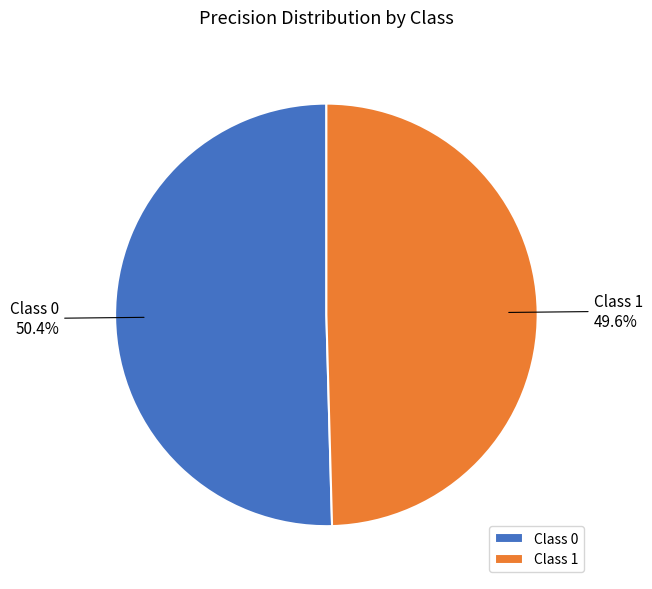

What is the smallest slice in the pie chart?

Class 1